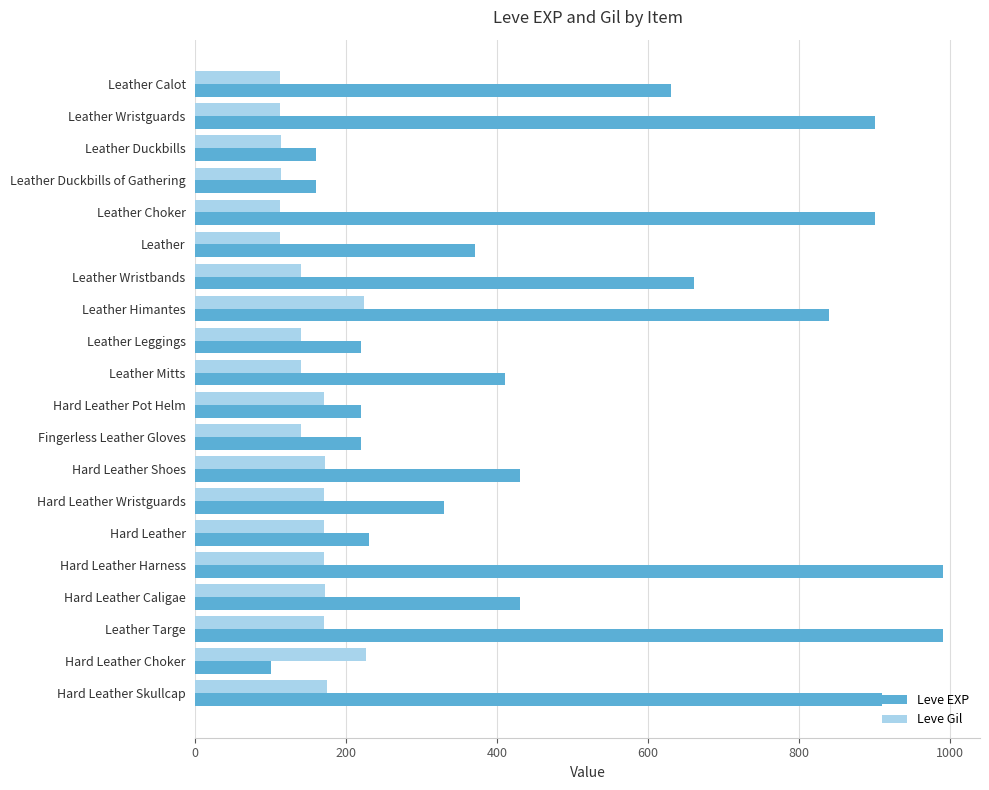

Rank the series by their maximum value, from highest to lowest.

Leve EXP, Leve Gil